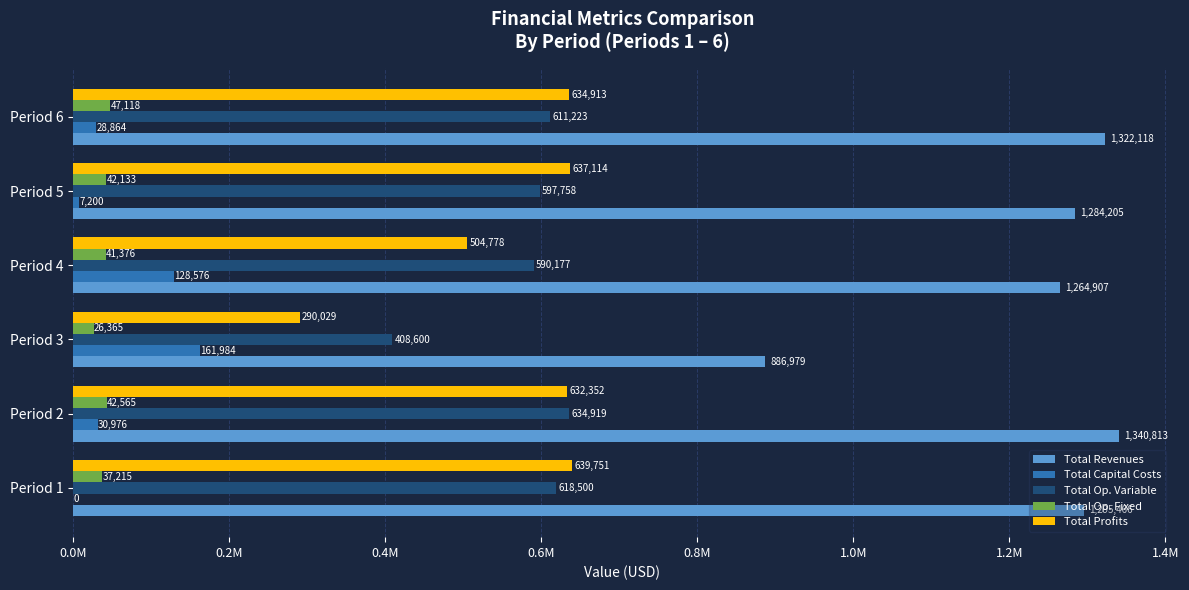

Where is Total Capital Costs nearest to the value 80992?

Period 4